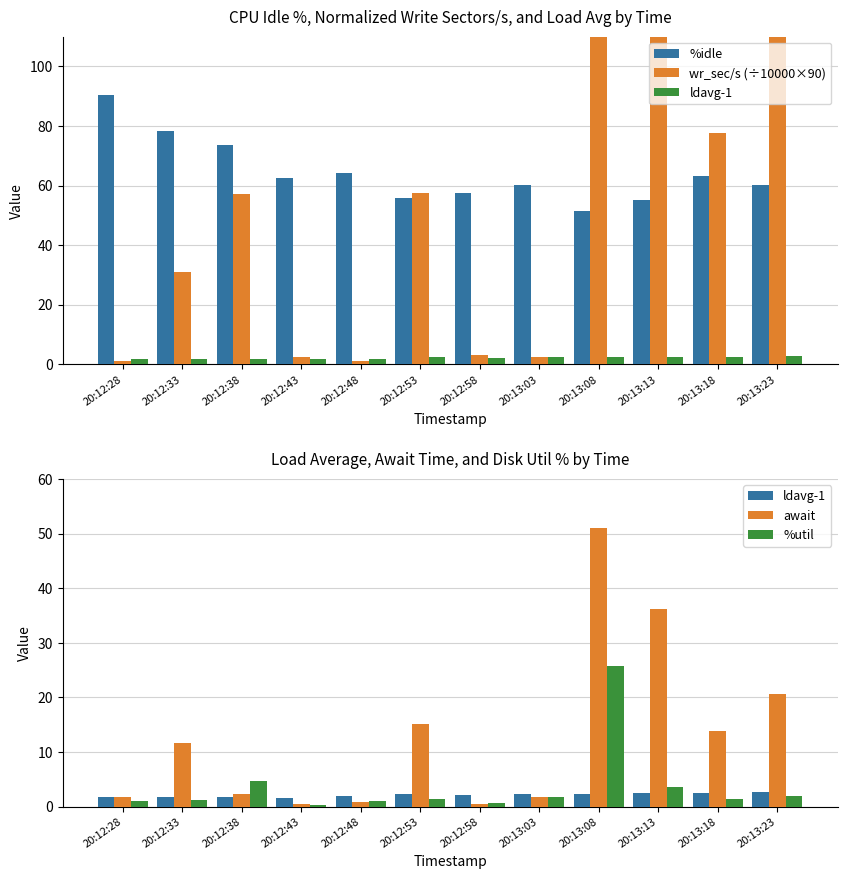

At which category is the sum across all series the highest?

20:13:08